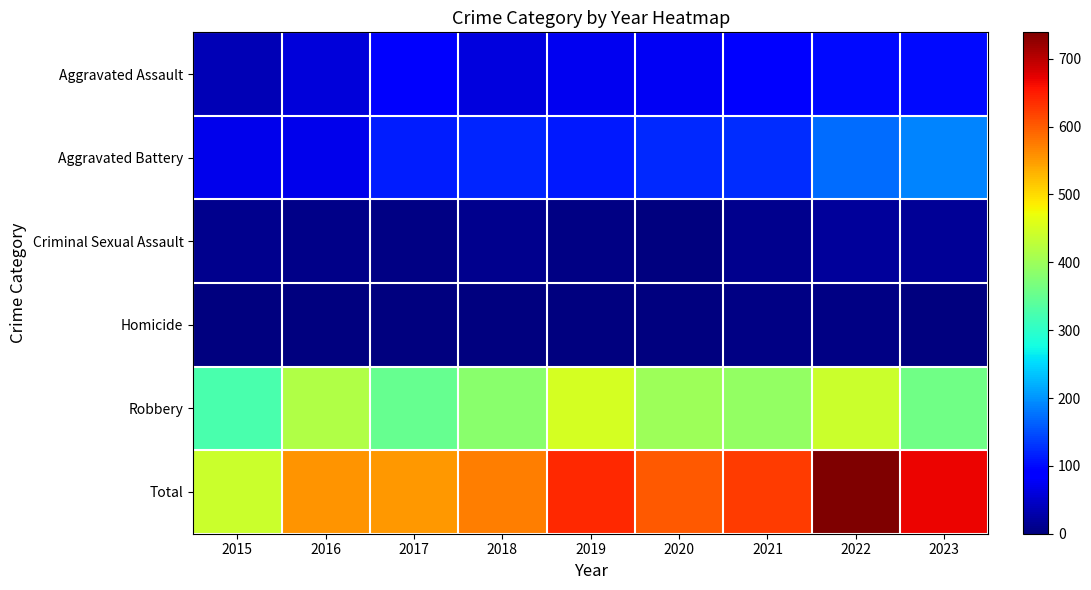

What is the total value across all series at 2020?

1206